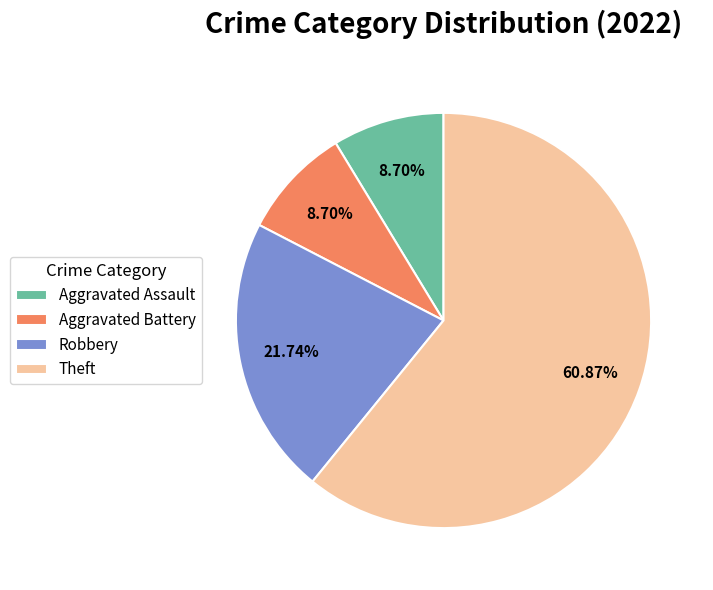

True or false: Aggravated Battery accounts for 1% of the total.

False